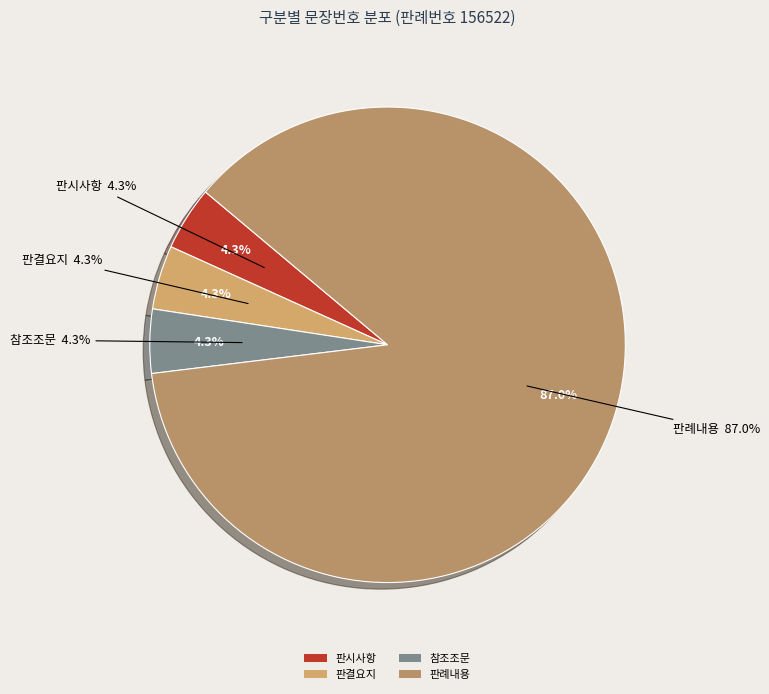

Combined, do 판례내용 and 판결요지 account for over 50%?

Yes